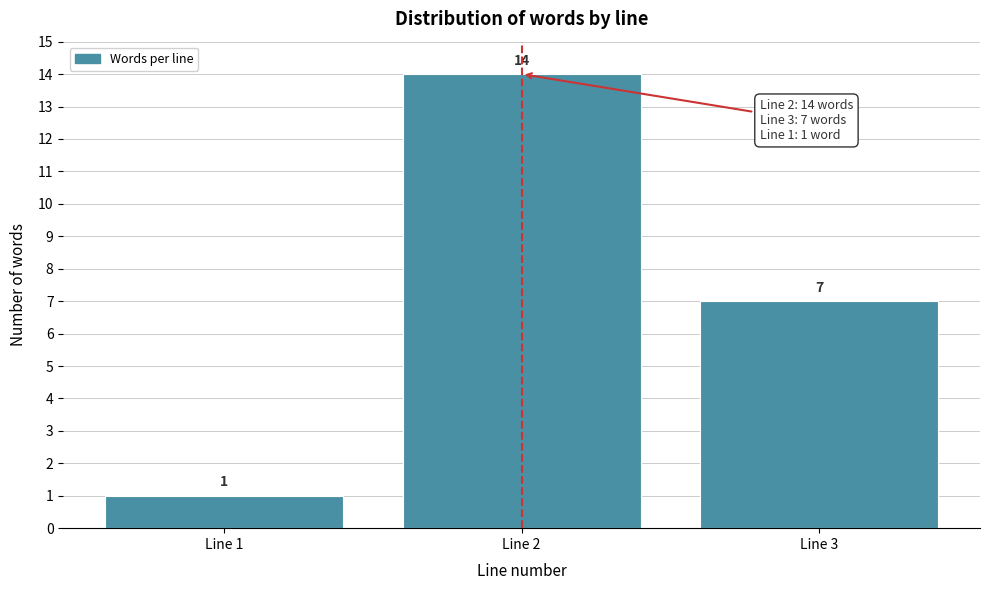

Reading left to right, list every bar in this chart as the range it spans on the x-axis followed by its height.

0.5 to 1.5: 1
1.5 to 2.5: 14
2.5 to 3.5: 7